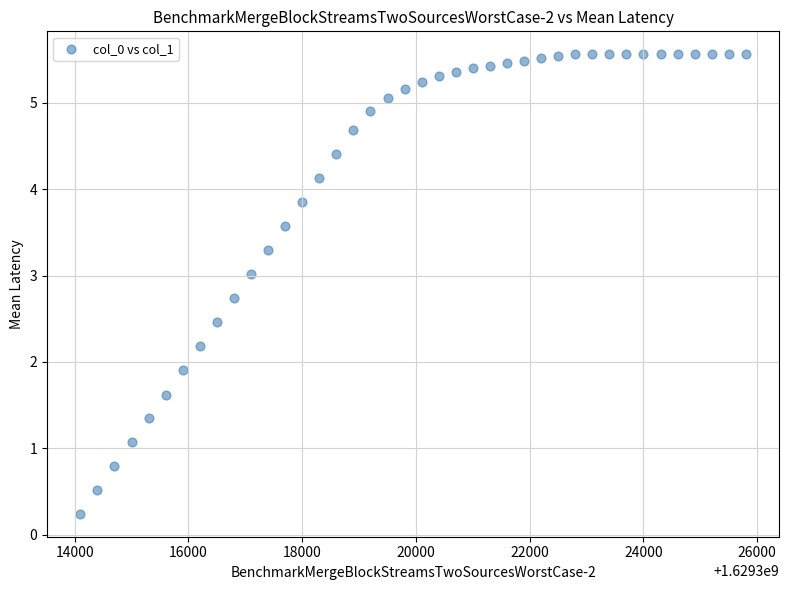

What is the range of Y values (max minus min)?

5.3